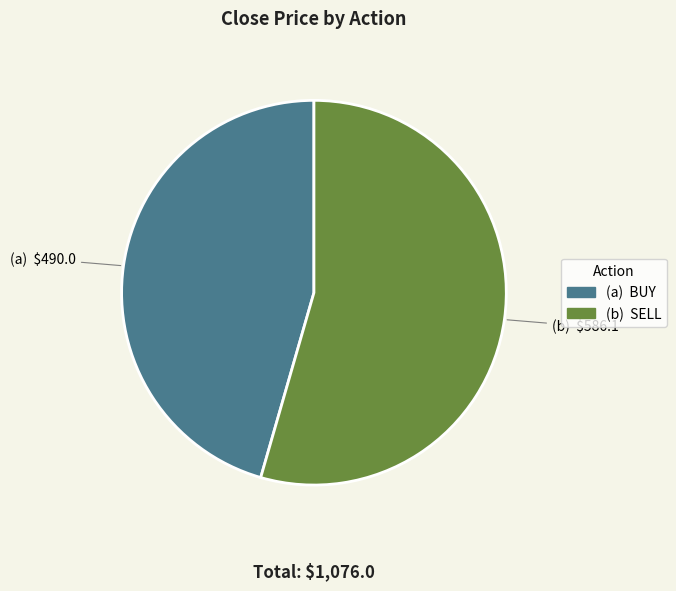

Is there a majority slice in this chart?

Yes